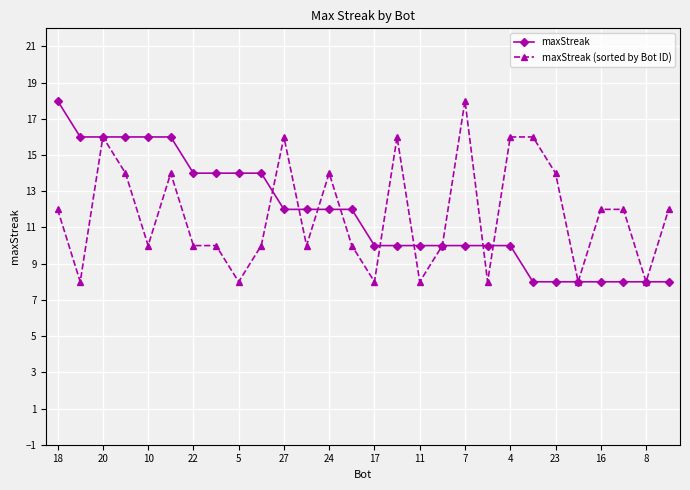

True or false: maxStreak (sorted by Bot ID) and maxStreak cross at least once.

True